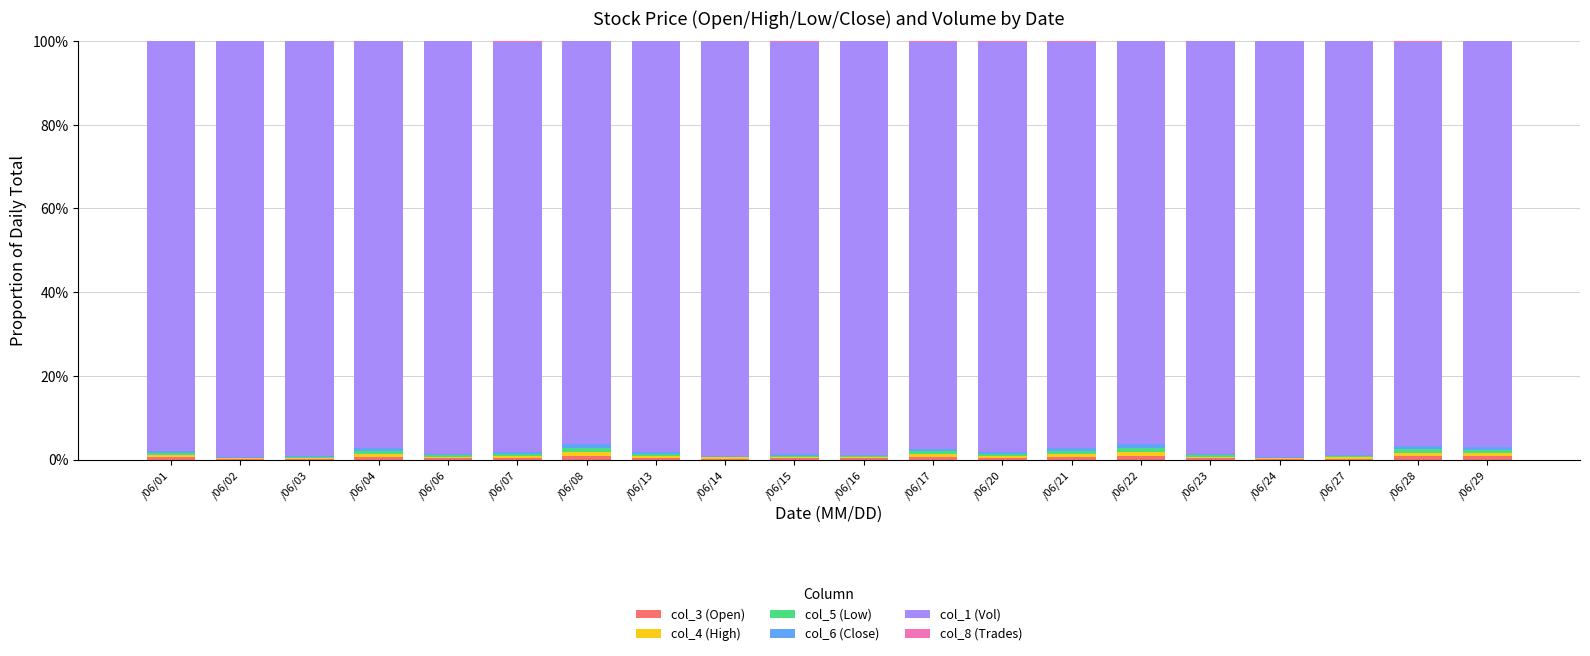

Are the bars grouped side by side (vs. stacked)?

No